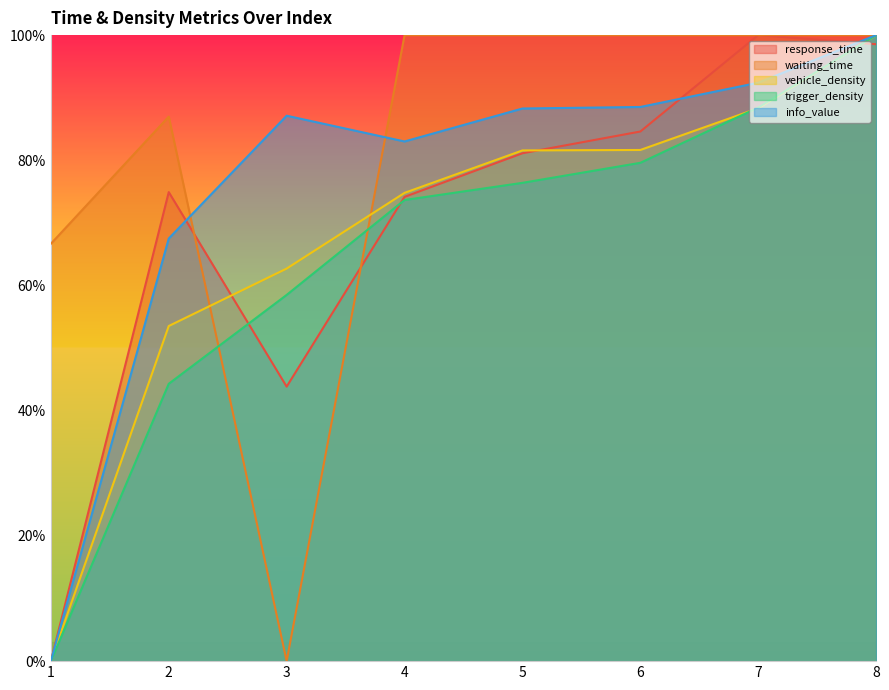

What is the total value across all series at 3?

2.5